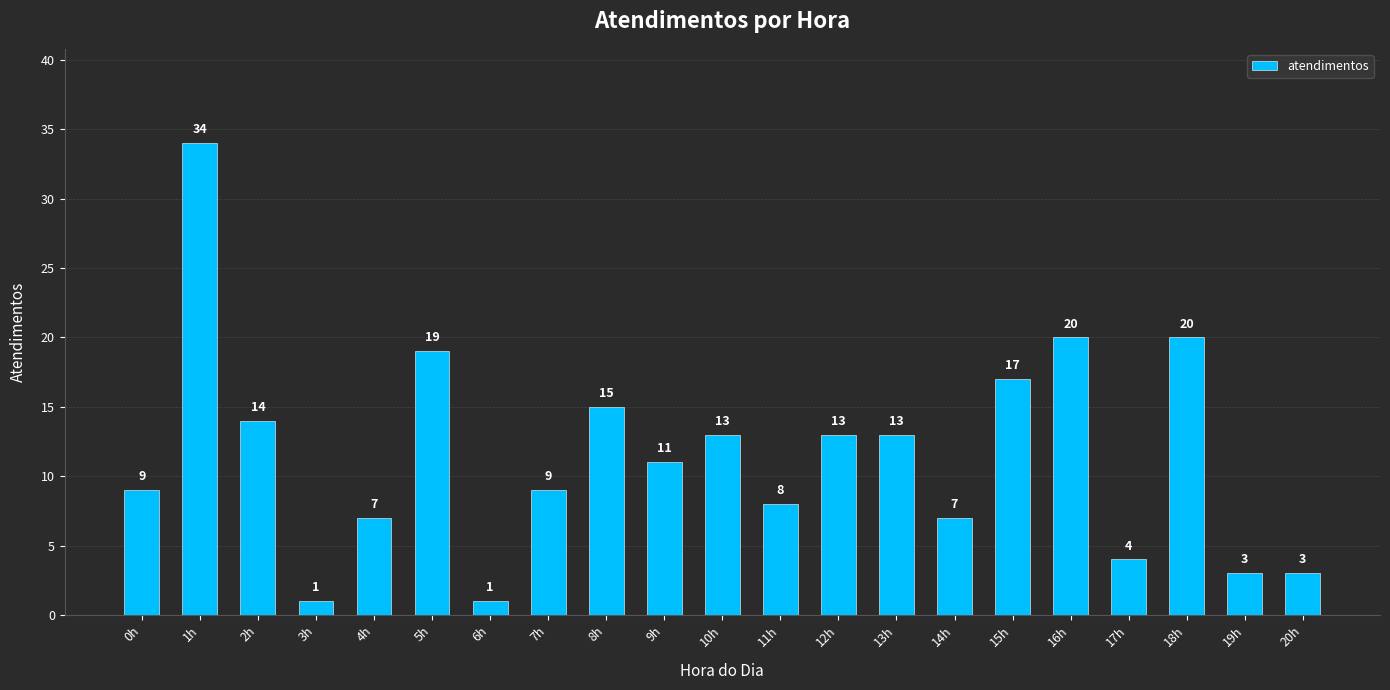

Count the number of data series in this chart.

1